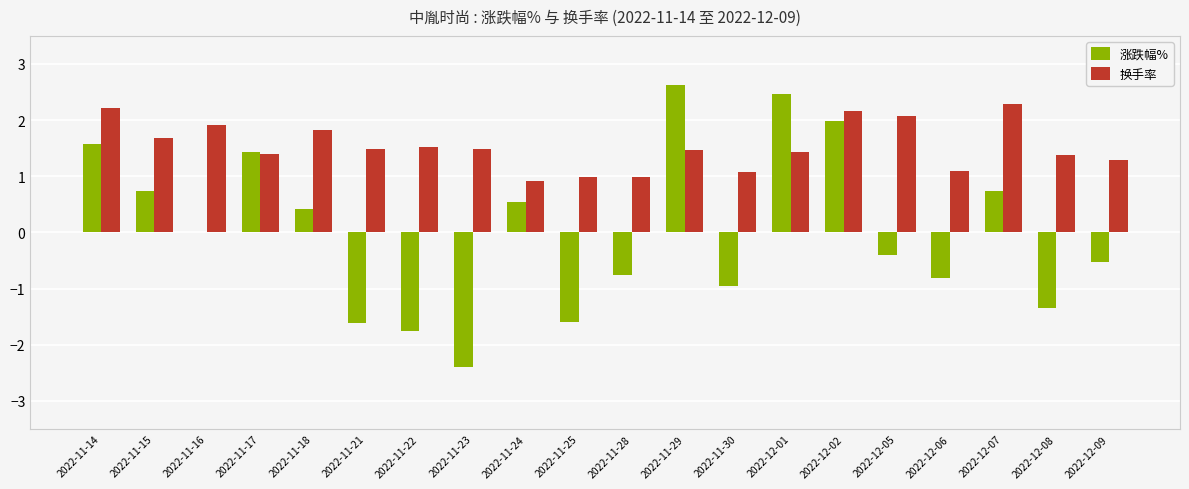

What value does the 换手率 series have at 2022-11-21?

1.5